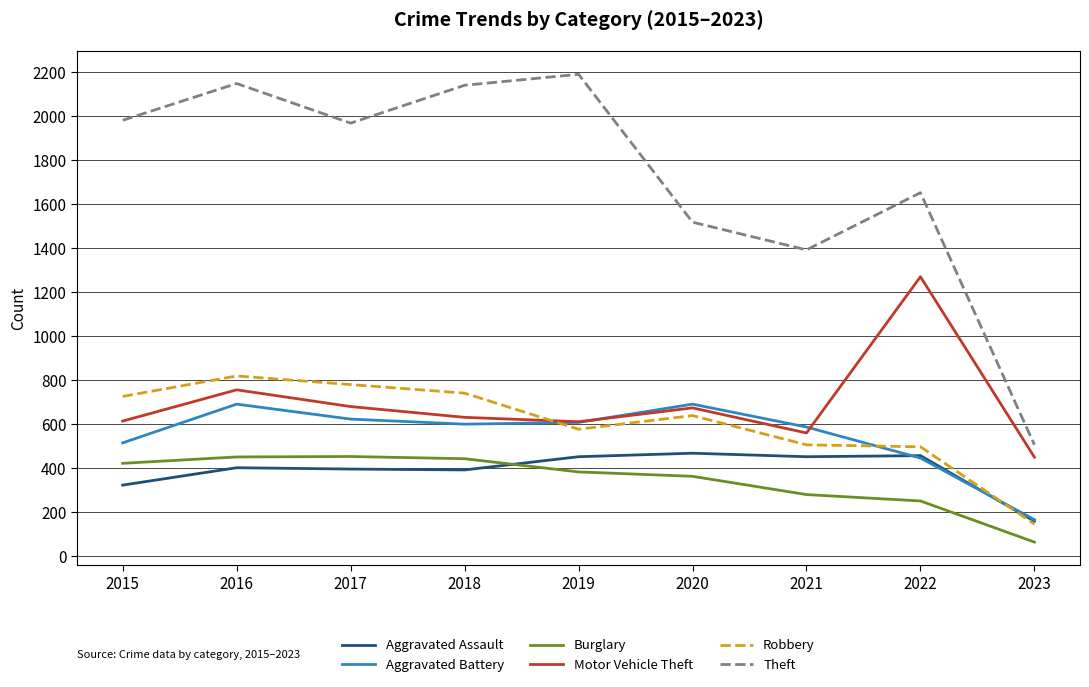

At how many categories does at least one series exceed 564?

8